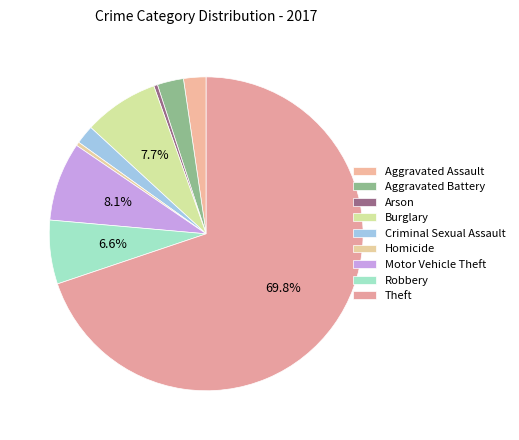

What percentage is the Aggravated Battery slice, to the nearest percent?

3%